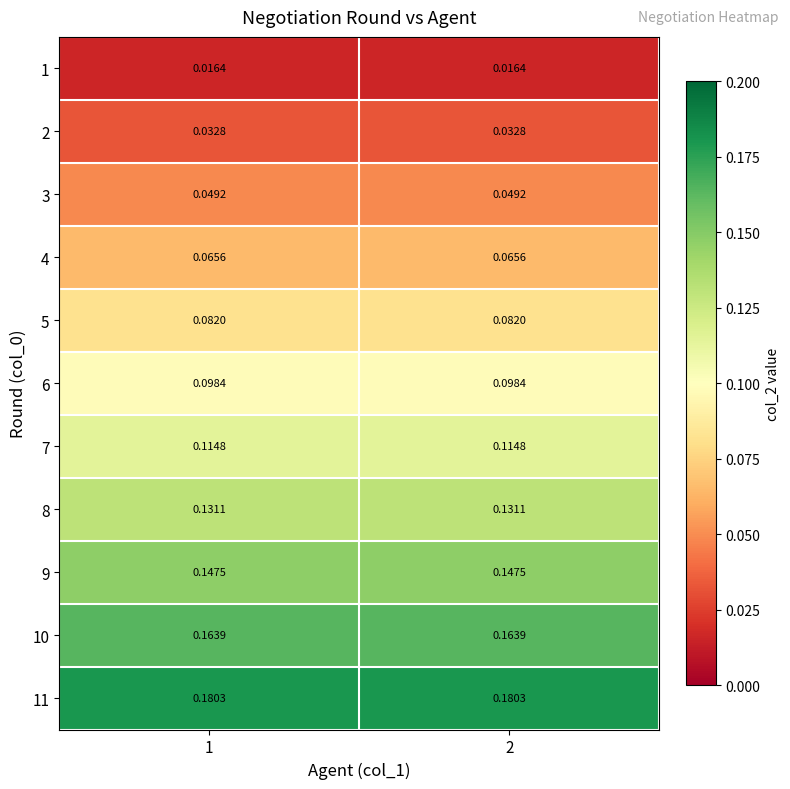

Is the value of 8 at 1 greater than the value of 1 at 2?

Yes